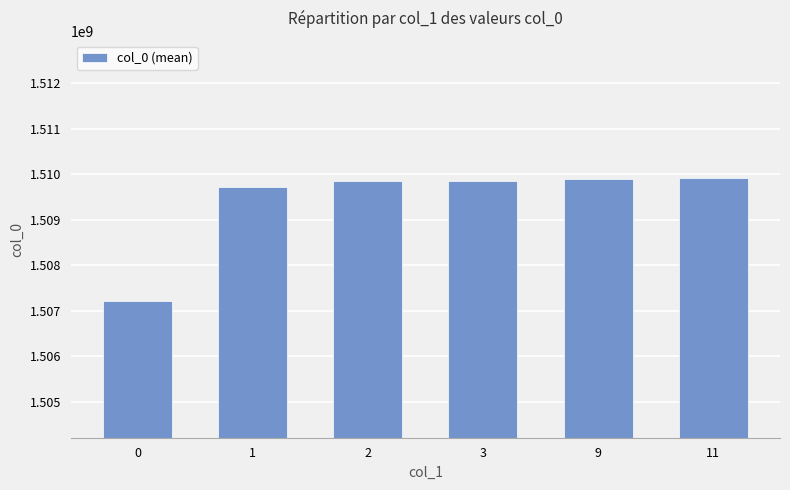

How many categories are shown in the chart?

6